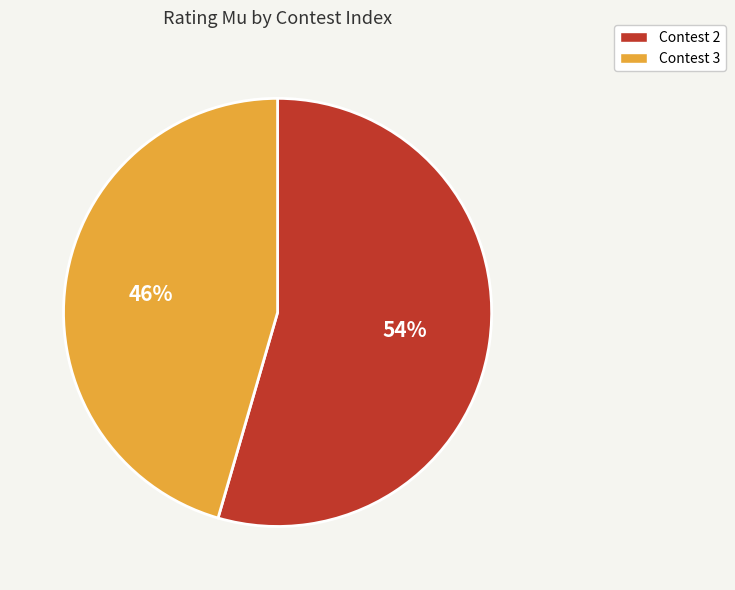

How many slices are in this pie chart?

2